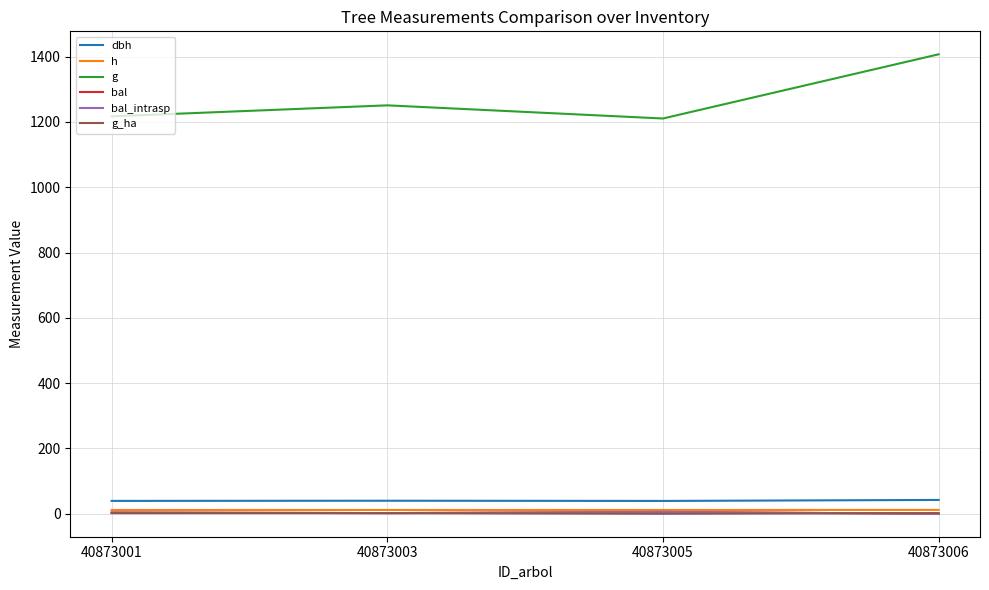

Which series changed the most between 40873003 and 40873006?

g